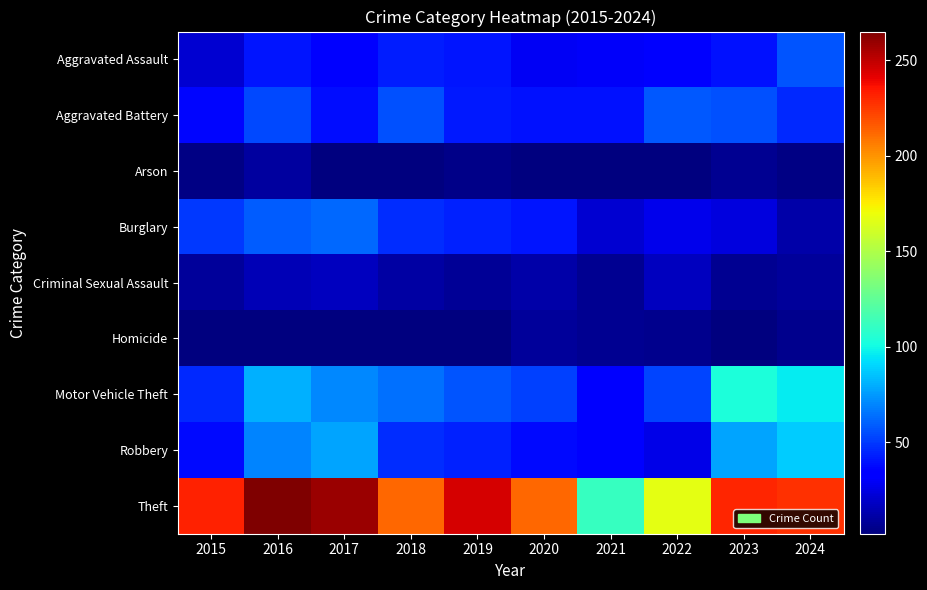

What is the difference between the highest and lowest values at 2015?

229